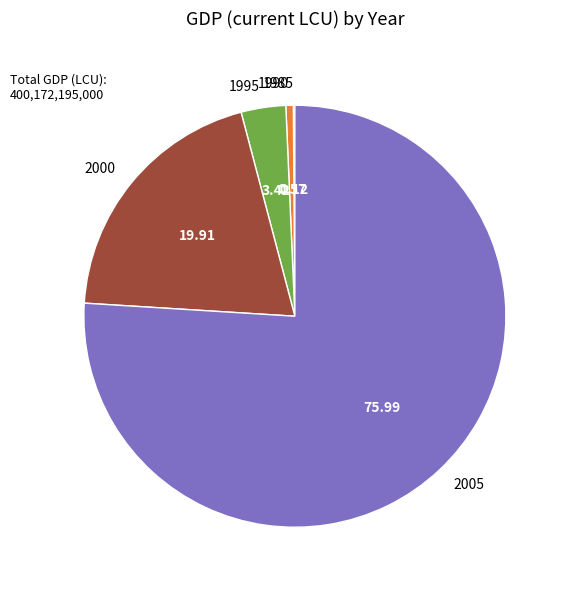

Which has a higher value, 2005 or 1990?

2005